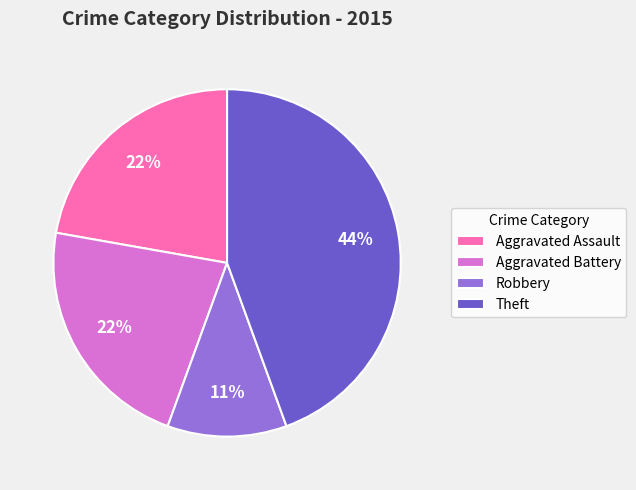

To the nearest percent, what is the average slice percentage?

25%